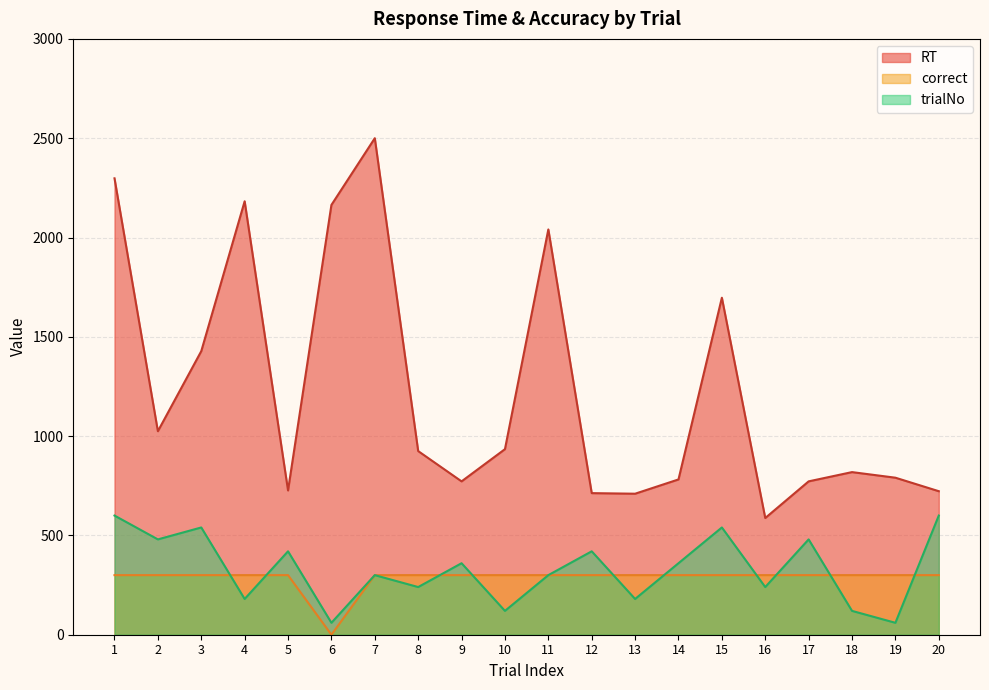

Which category has the lowest value across all series?

6